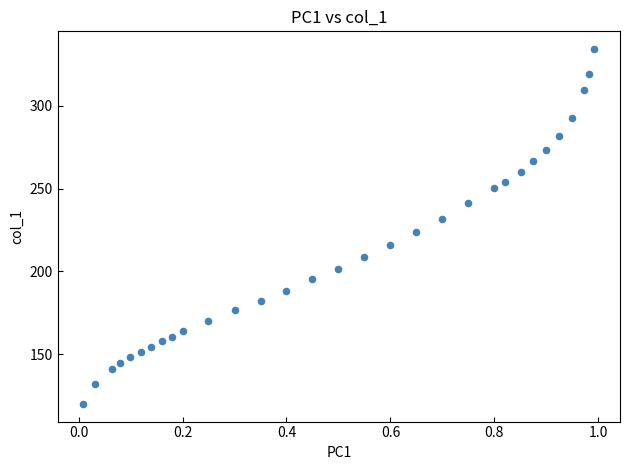

What is the range of Y values (max minus min)?

214.3